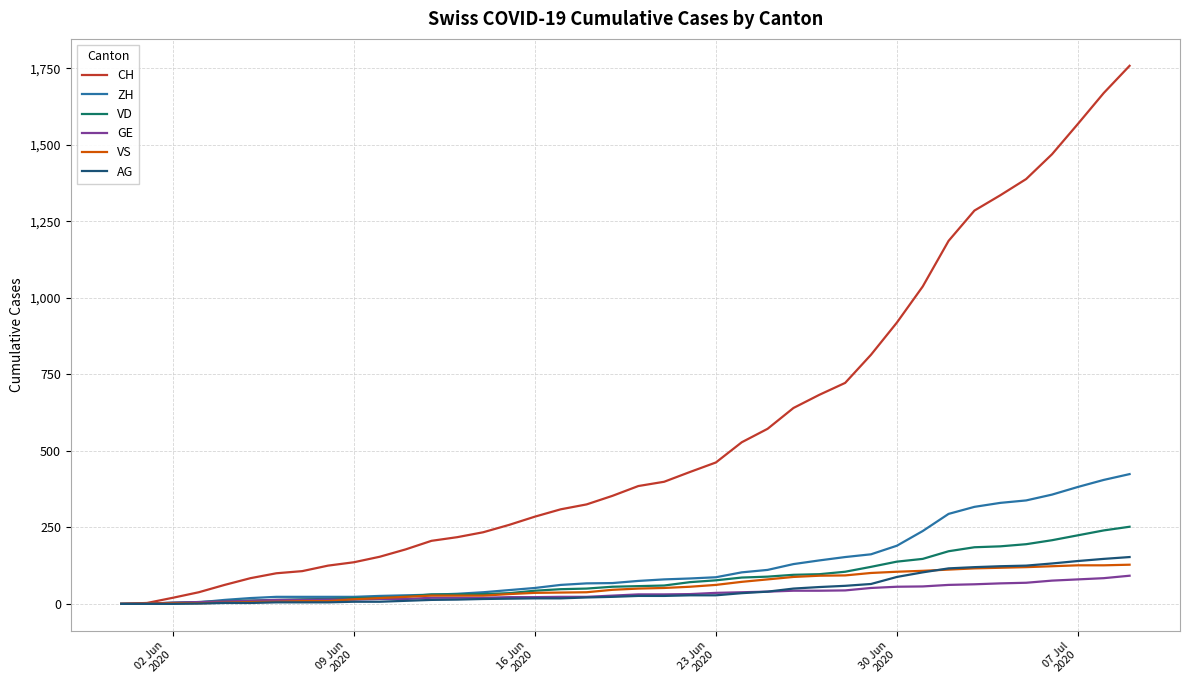

What is the maximum value for ZH?

424